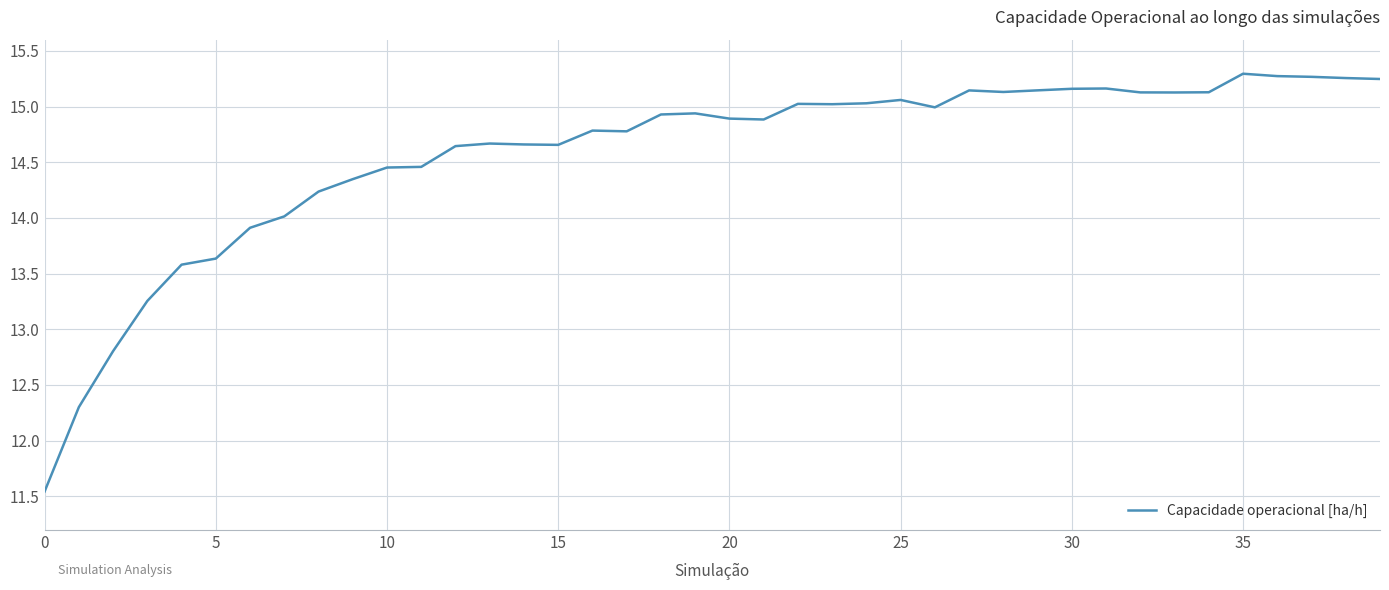

What is the smallest value displayed?

11.5